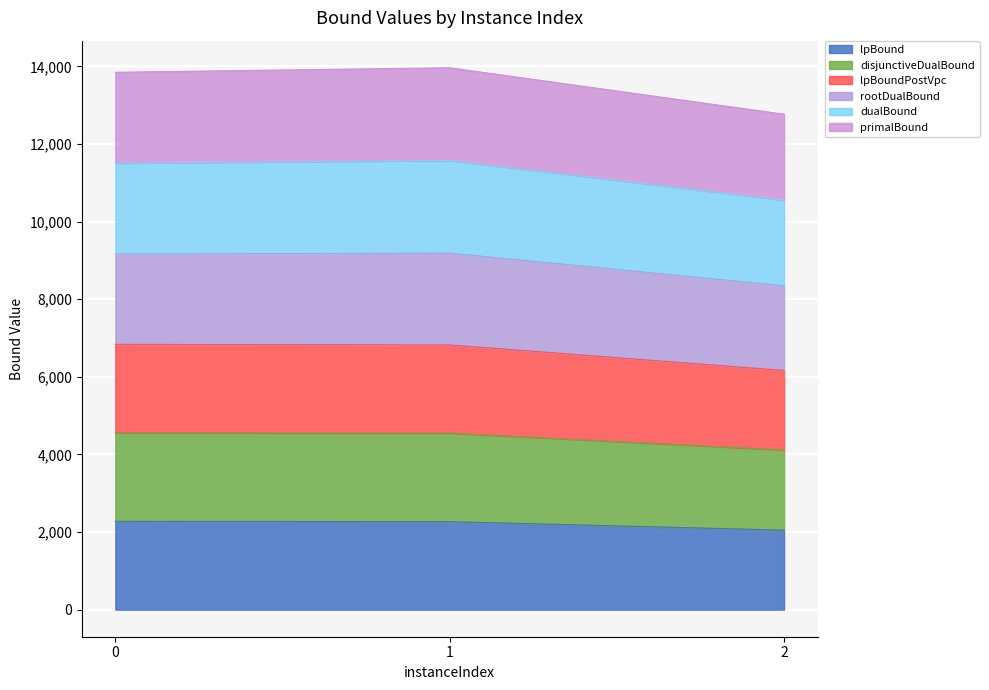

True or false: lpBound has a value of 2267.8 at 1.

True